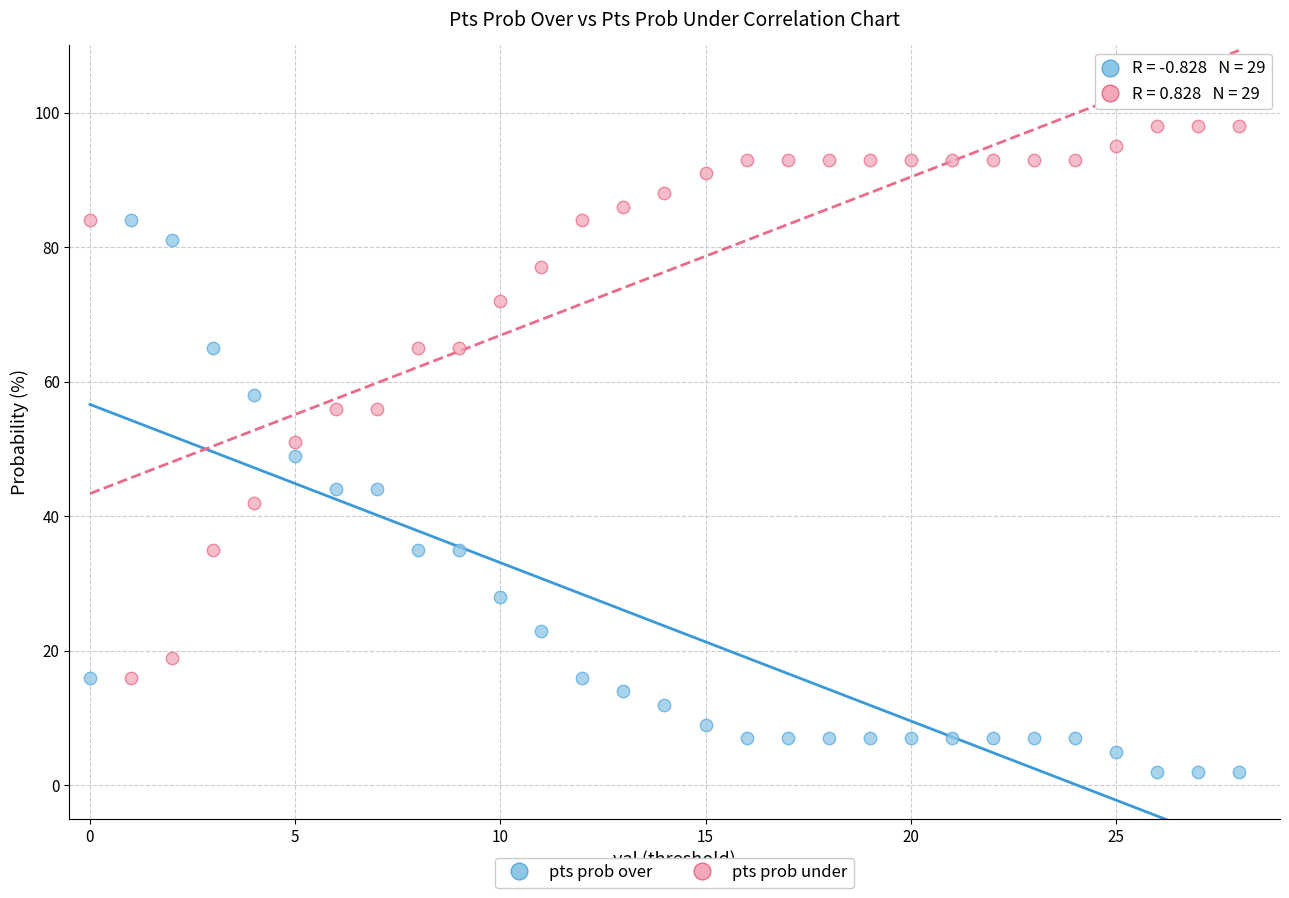

Which series reaches the minimum Y coordinate?

pts prob over